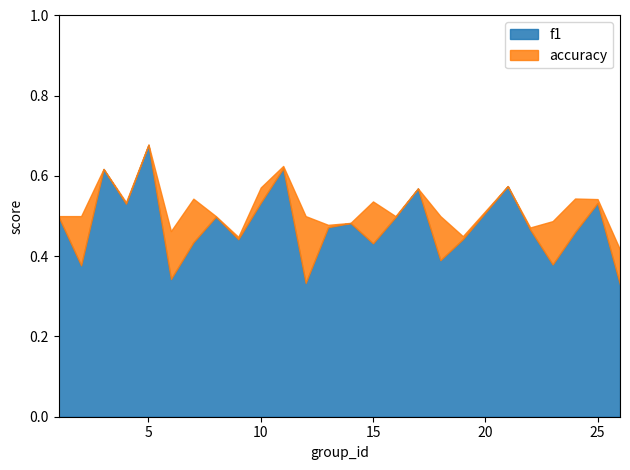

True or false: accuracy has a value of 0.7 at 24.

False